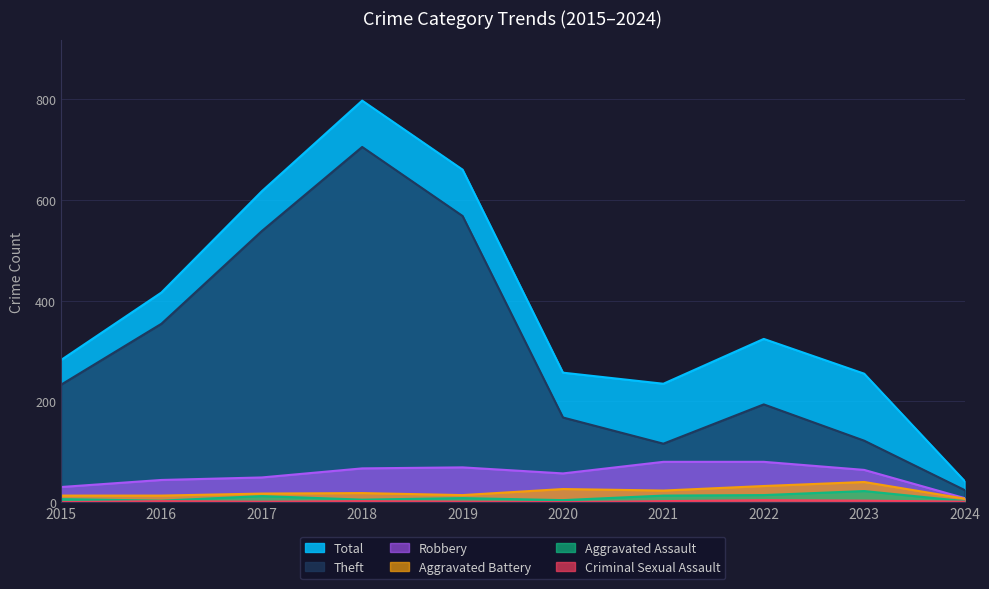

What is the difference between the maximum and second lowest values in the Total series?

562